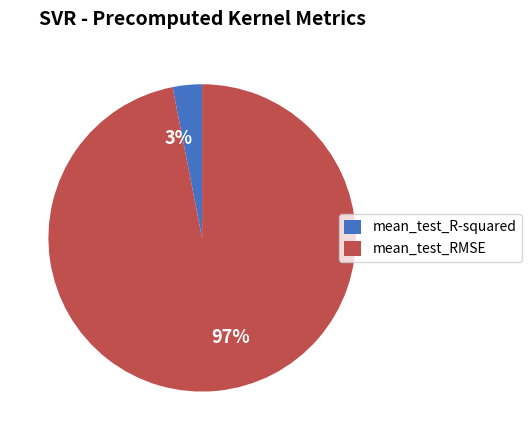

Count the number of slices in the pie.

2